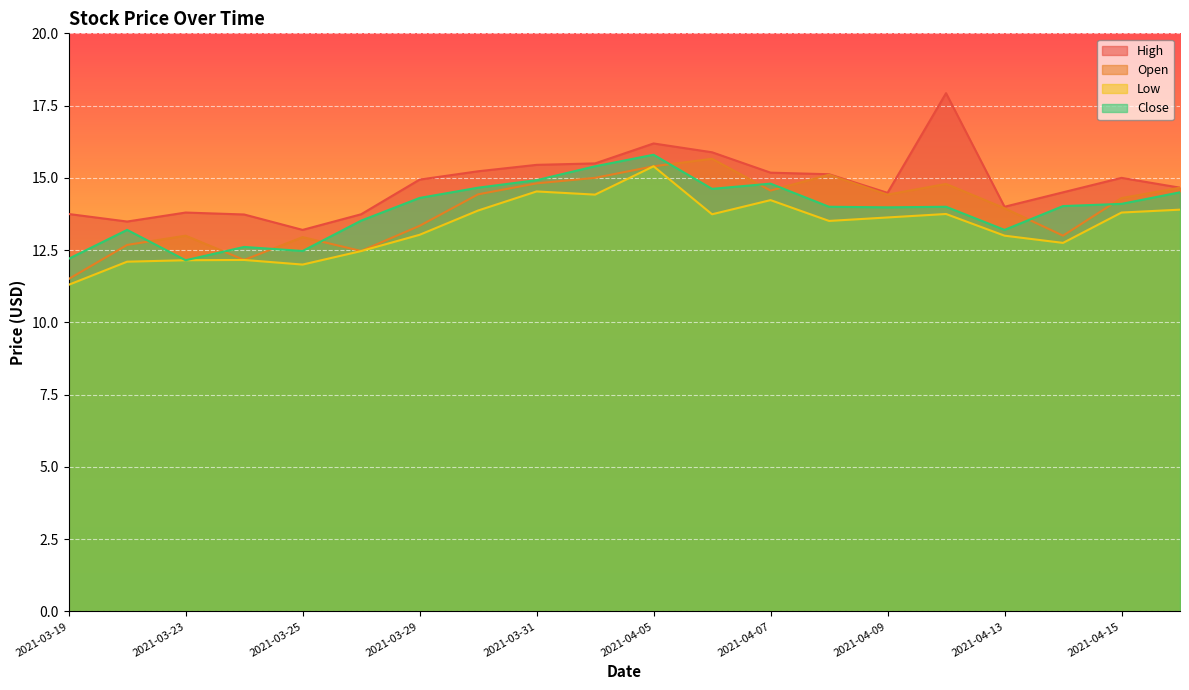

What position from the right is 2021-04-06?

9